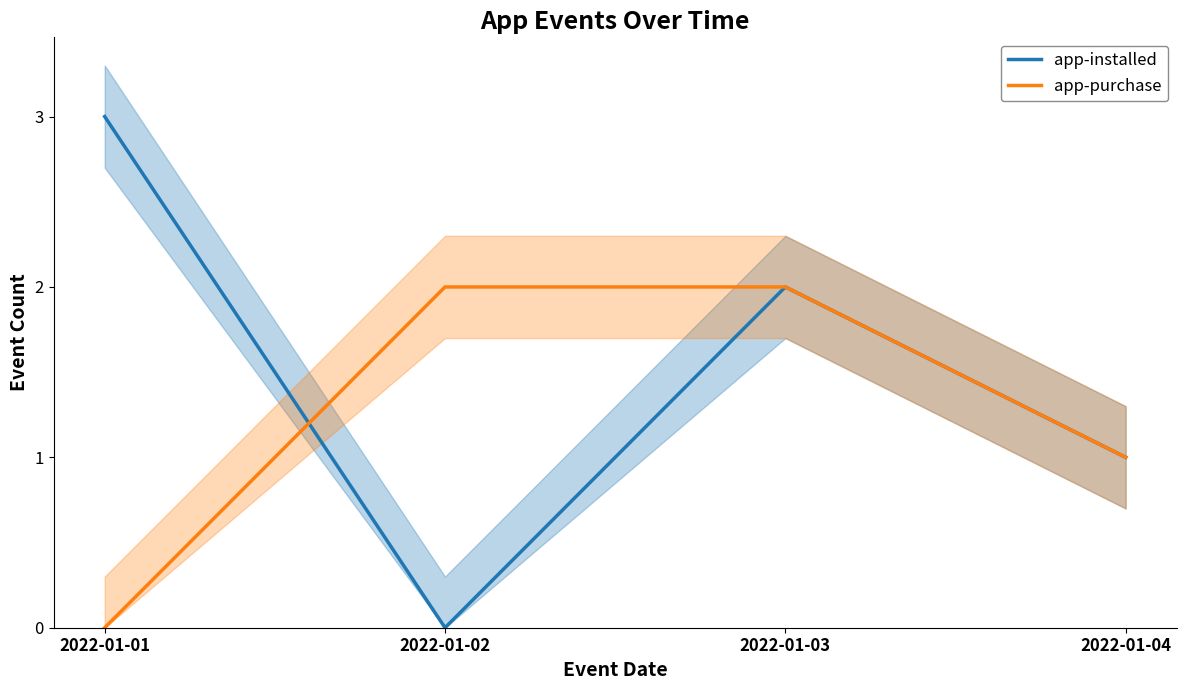

What is the sum of all app-purchase values?

5